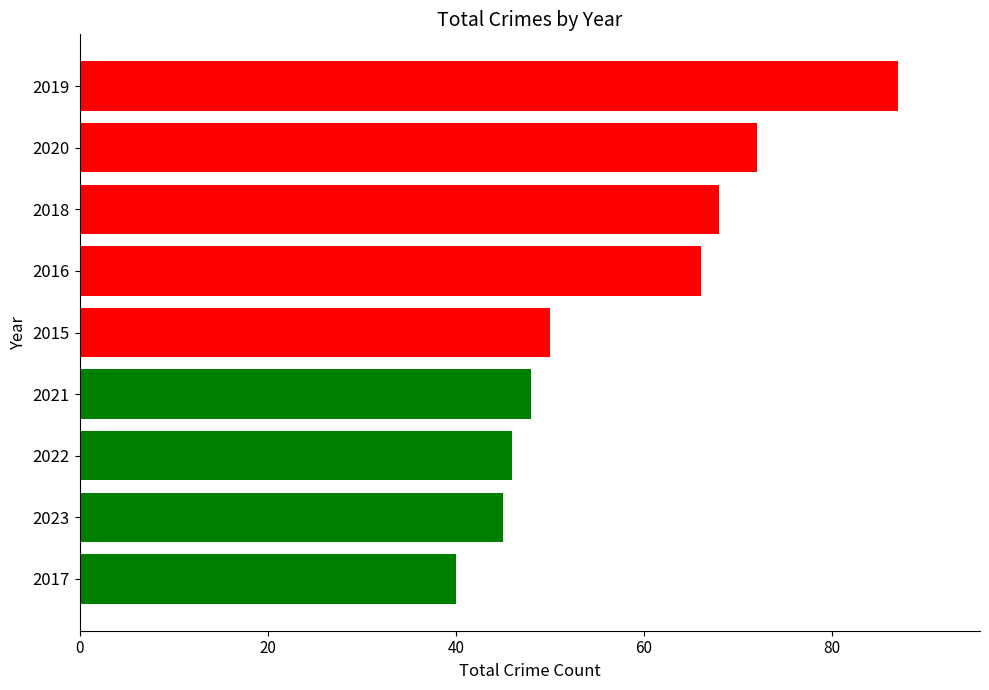

True or false: the data shows 110 at 2016.

False